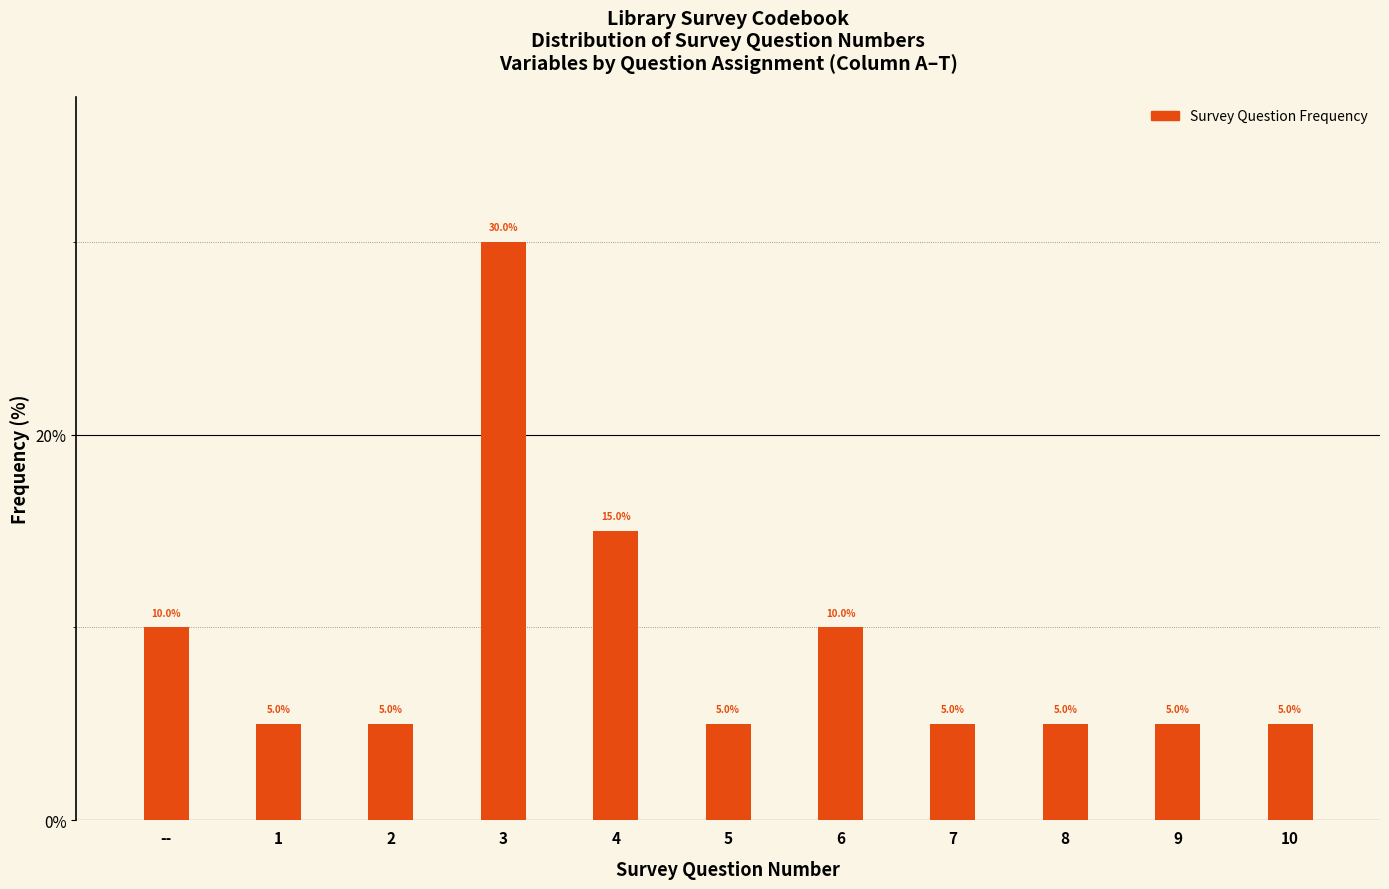

Reading left to right, transcribe all the data shown in this chart.

--=10	1=5	2=5	3=30	4=15	5=5	6=10	7=5	8=5	9=5	10=5